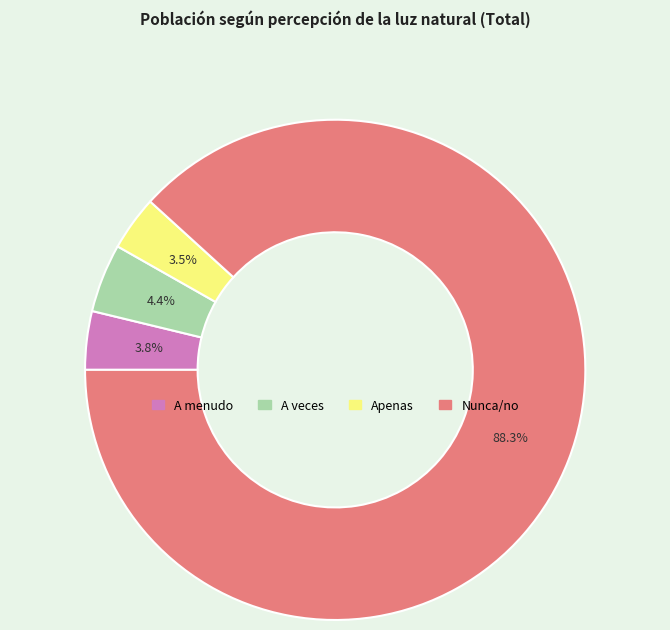

To the nearest percent, what portion does Nunca/no represent?

88%